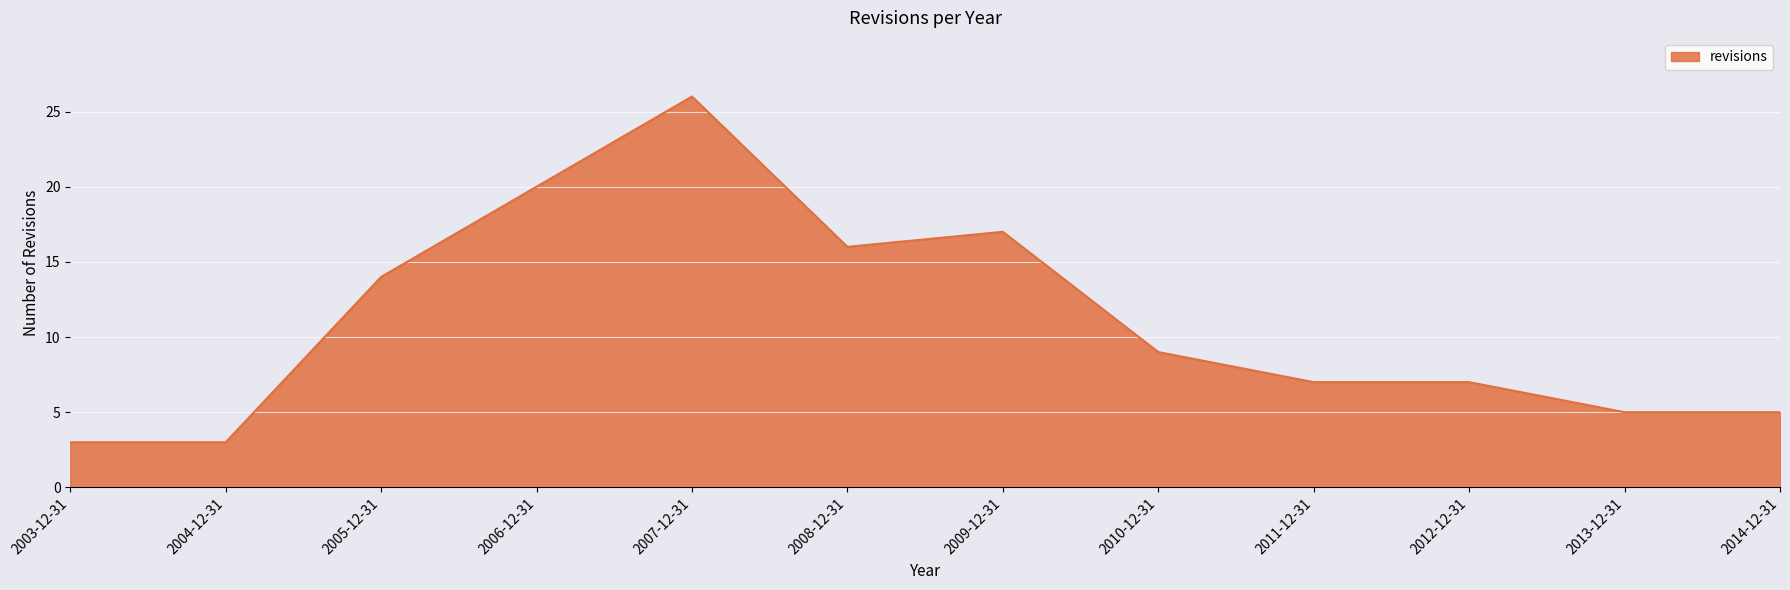

At which label does the data first exceed 9?

2005-12-31